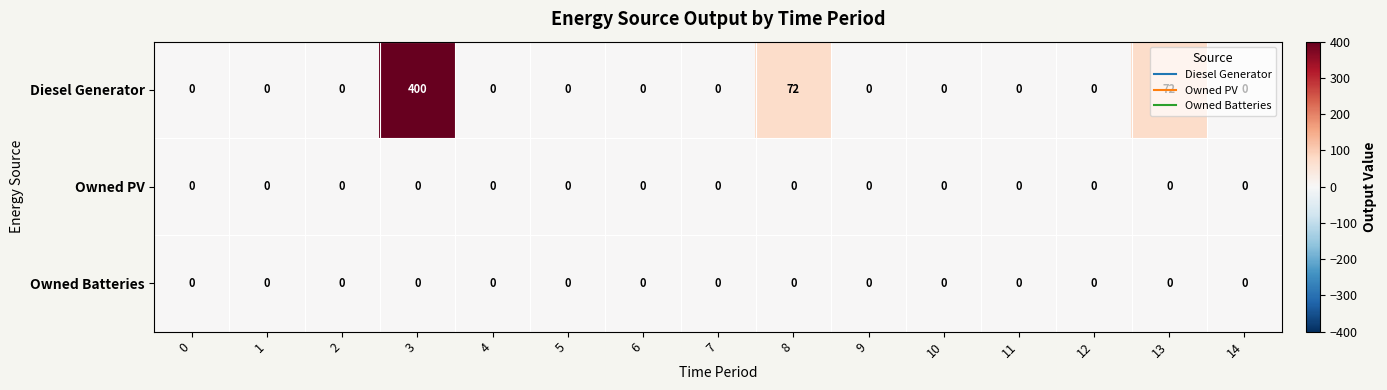

Which category has the highest value across all series?

3